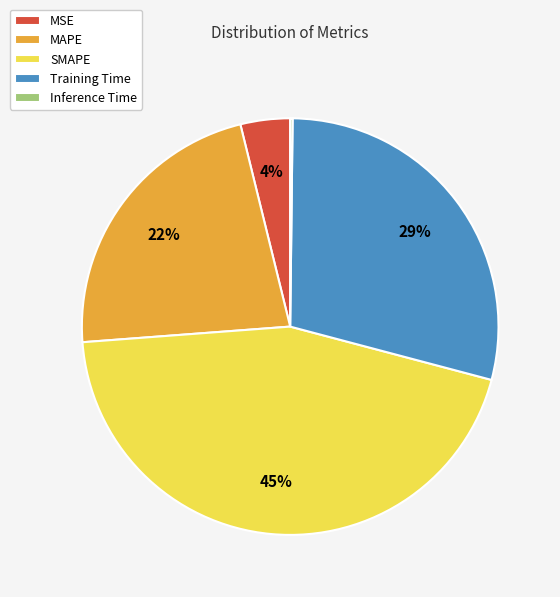

What percentage is the SMAPE slice, to the nearest percent?

45%